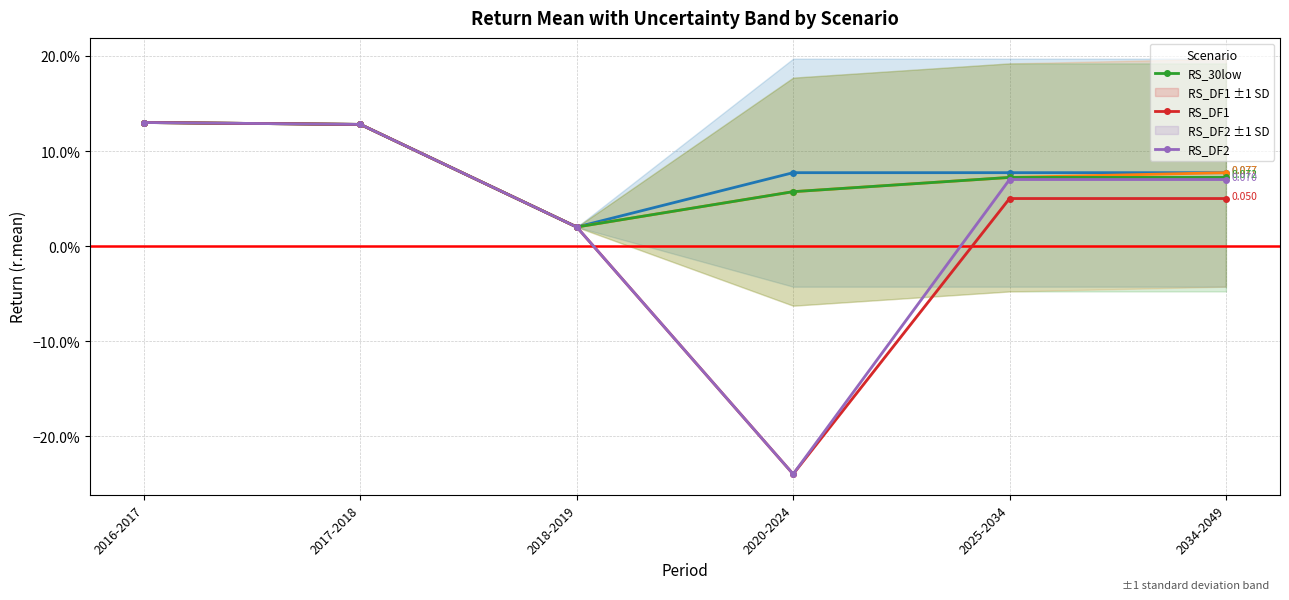

True or false: RS_DF2 and RS_30low intersect in this chart.

False